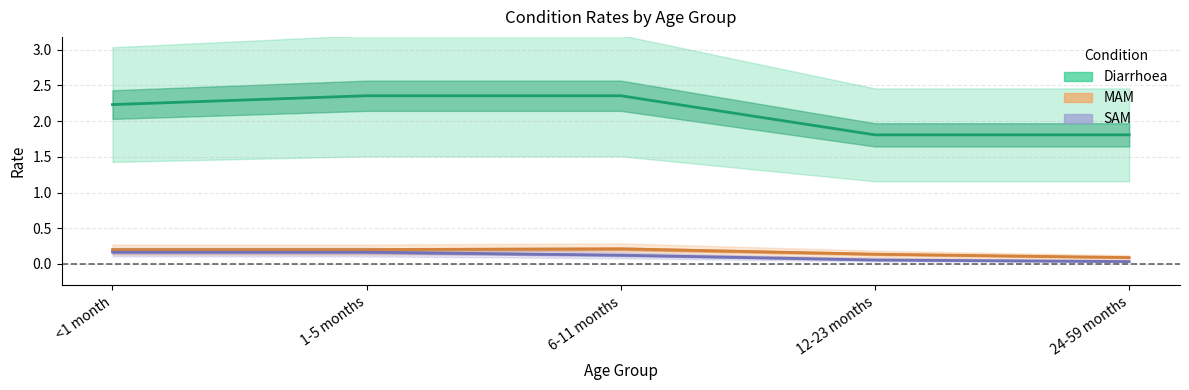

Reading left to right, what are all the values shown in this chart?

Diarrhoea: 2.2	2.4	2.4	1.8	1.8
MAM: 0.2	0.2	0.2	0.1	0.1
SAM: 0.2	0.2	0.1	0.1	0.0